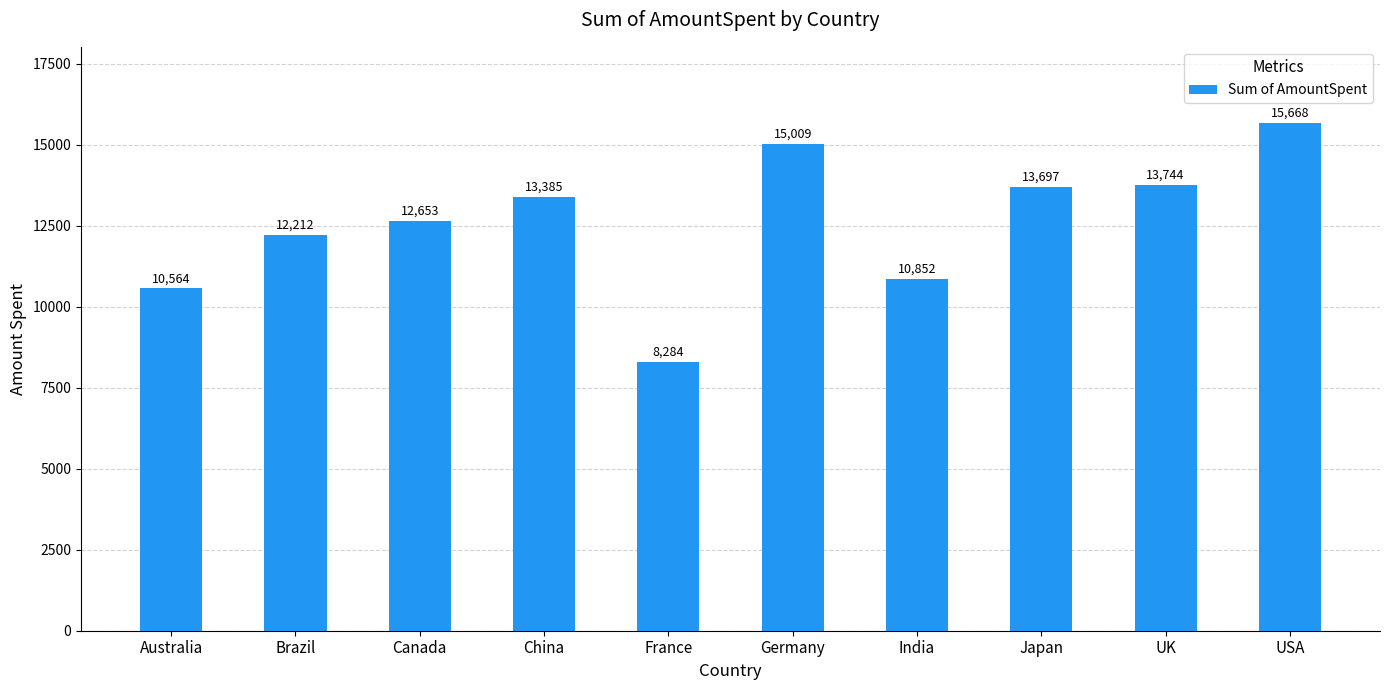

How many bars are there in total?

10